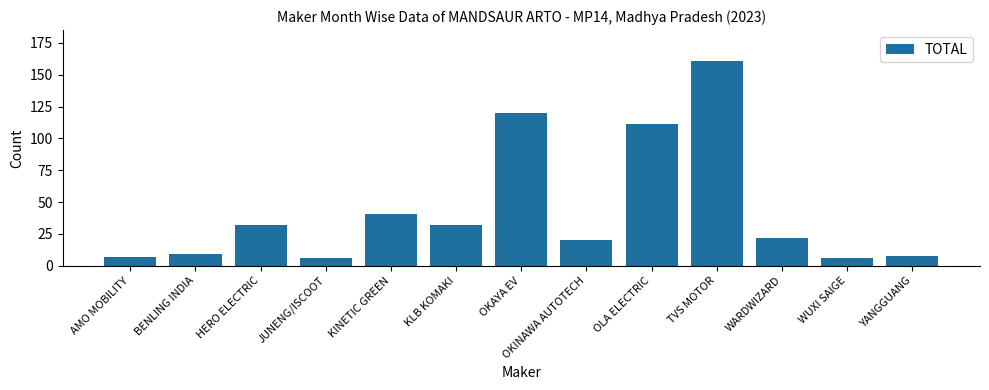

What is the change in value from KLB KOMAKI to OKINAWA AUTOTECH?

-12